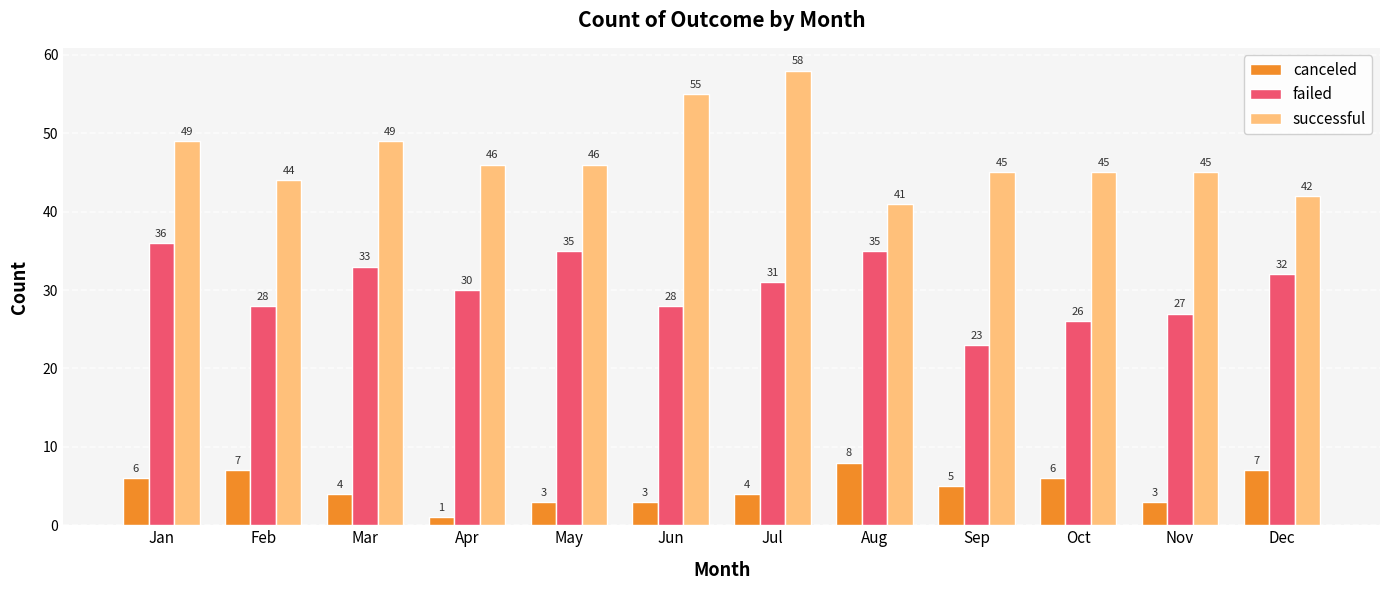

Between May and Sep, which series saw the biggest shift?

failed